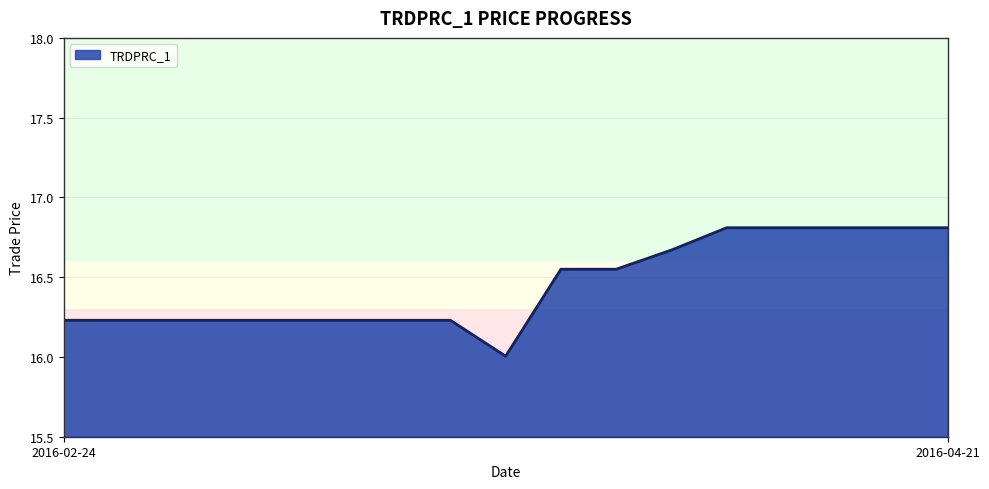

What is the smallest value displayed?

16.0